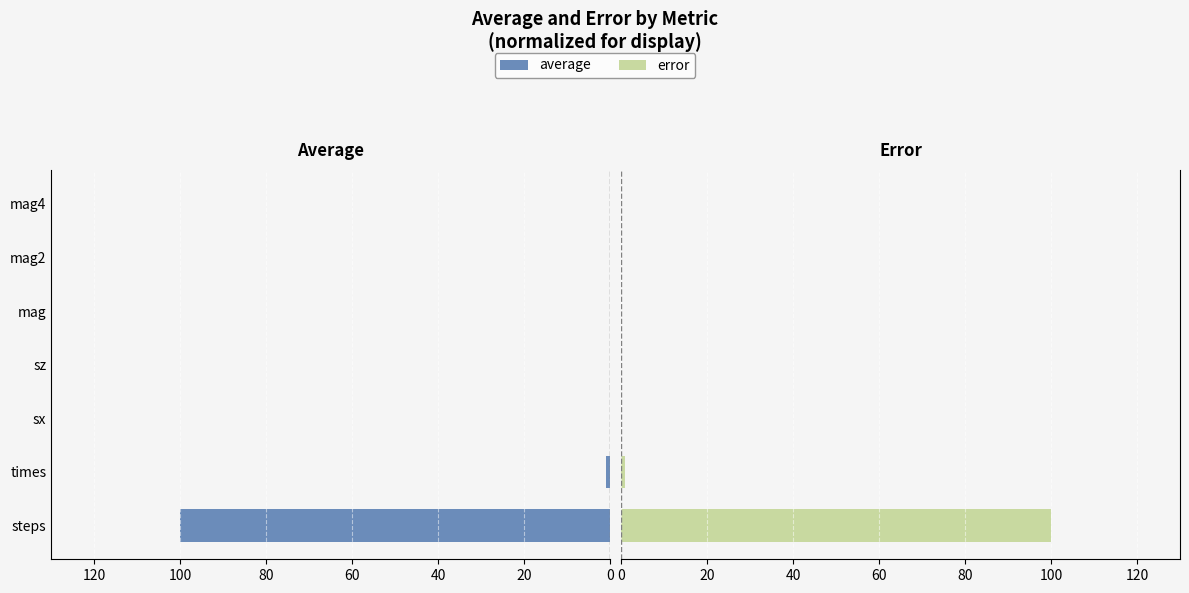

Rank the series by their average value, from highest to lowest.

average, error